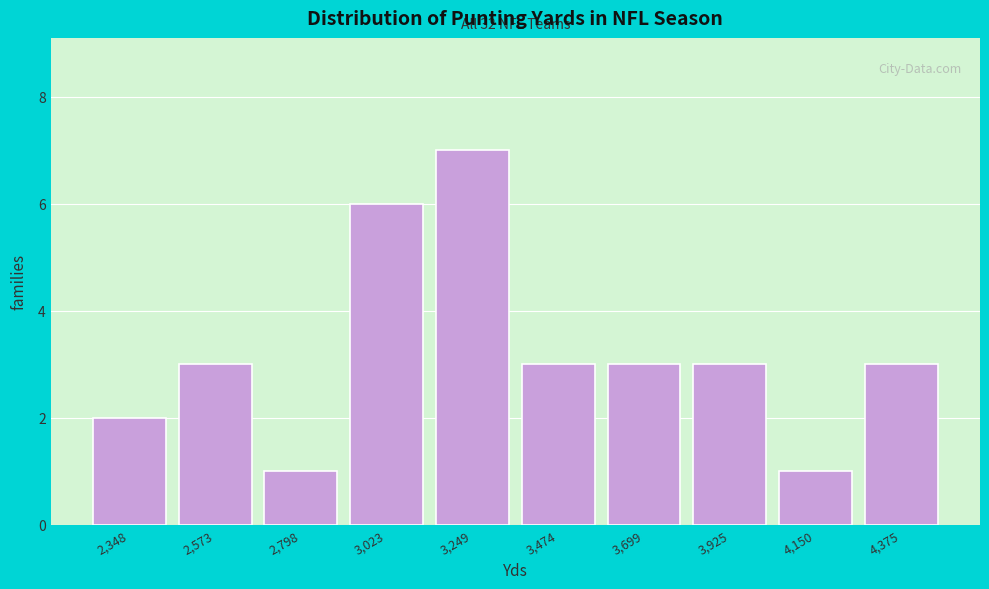

Reading left to right, extract all data points from this chart.

2	3	1	6	7	3	3	3	1	3